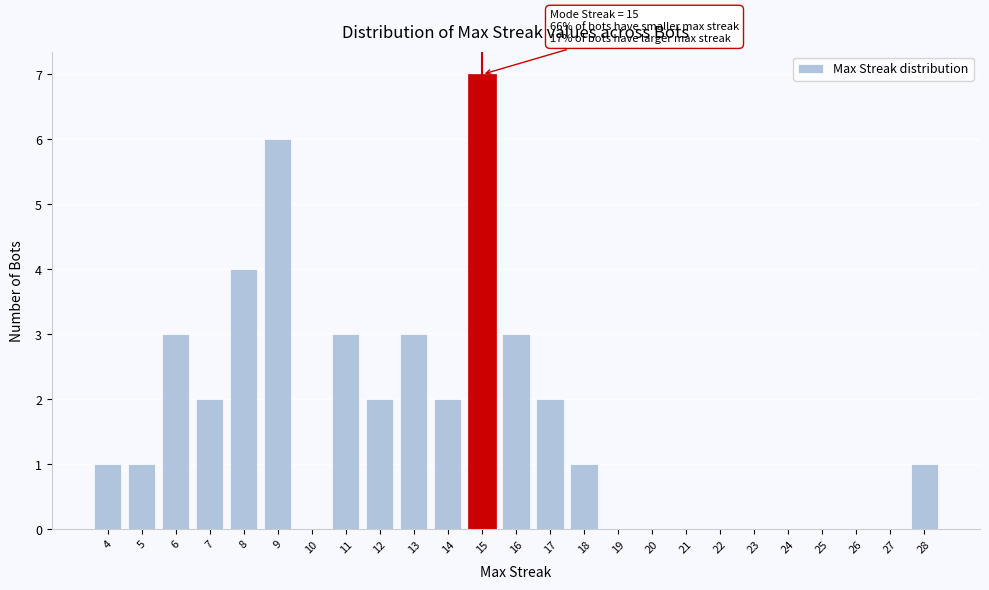

Which range on the x-axis has the tallest bar?

14.5 to 15.5